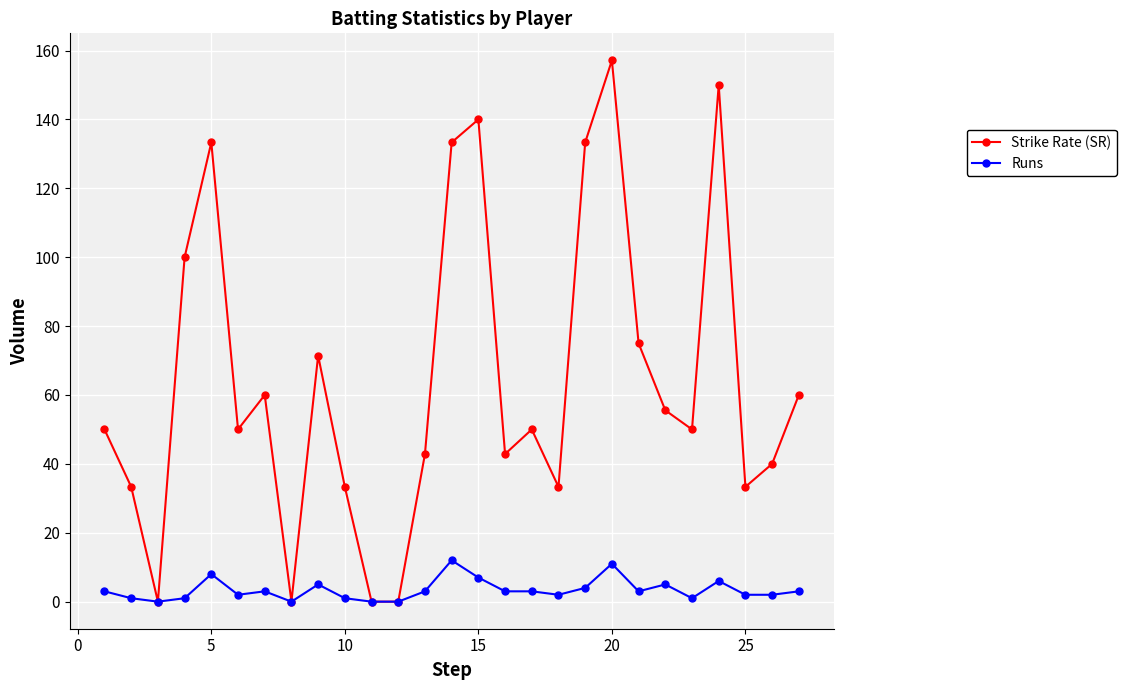

Which series has the largest total across all categories?

Strike Rate (SR)